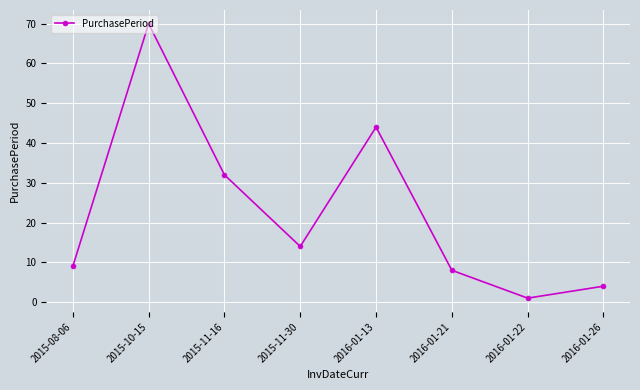

The value at 2016-01-13 is 44. True or false?

True